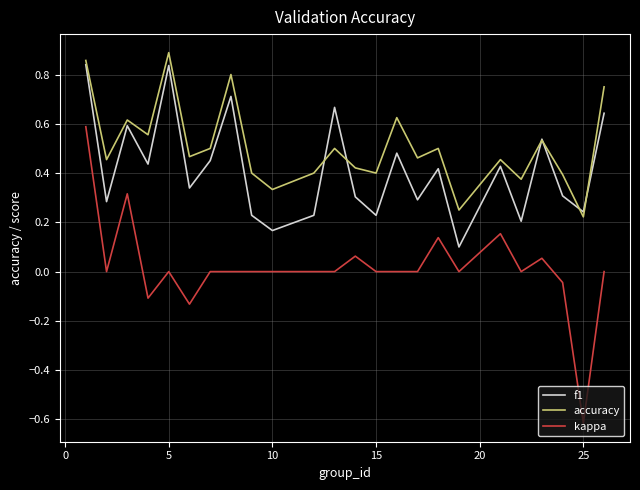

Rank the series by their average value, from lowest to highest.

kappa, f1, accuracy